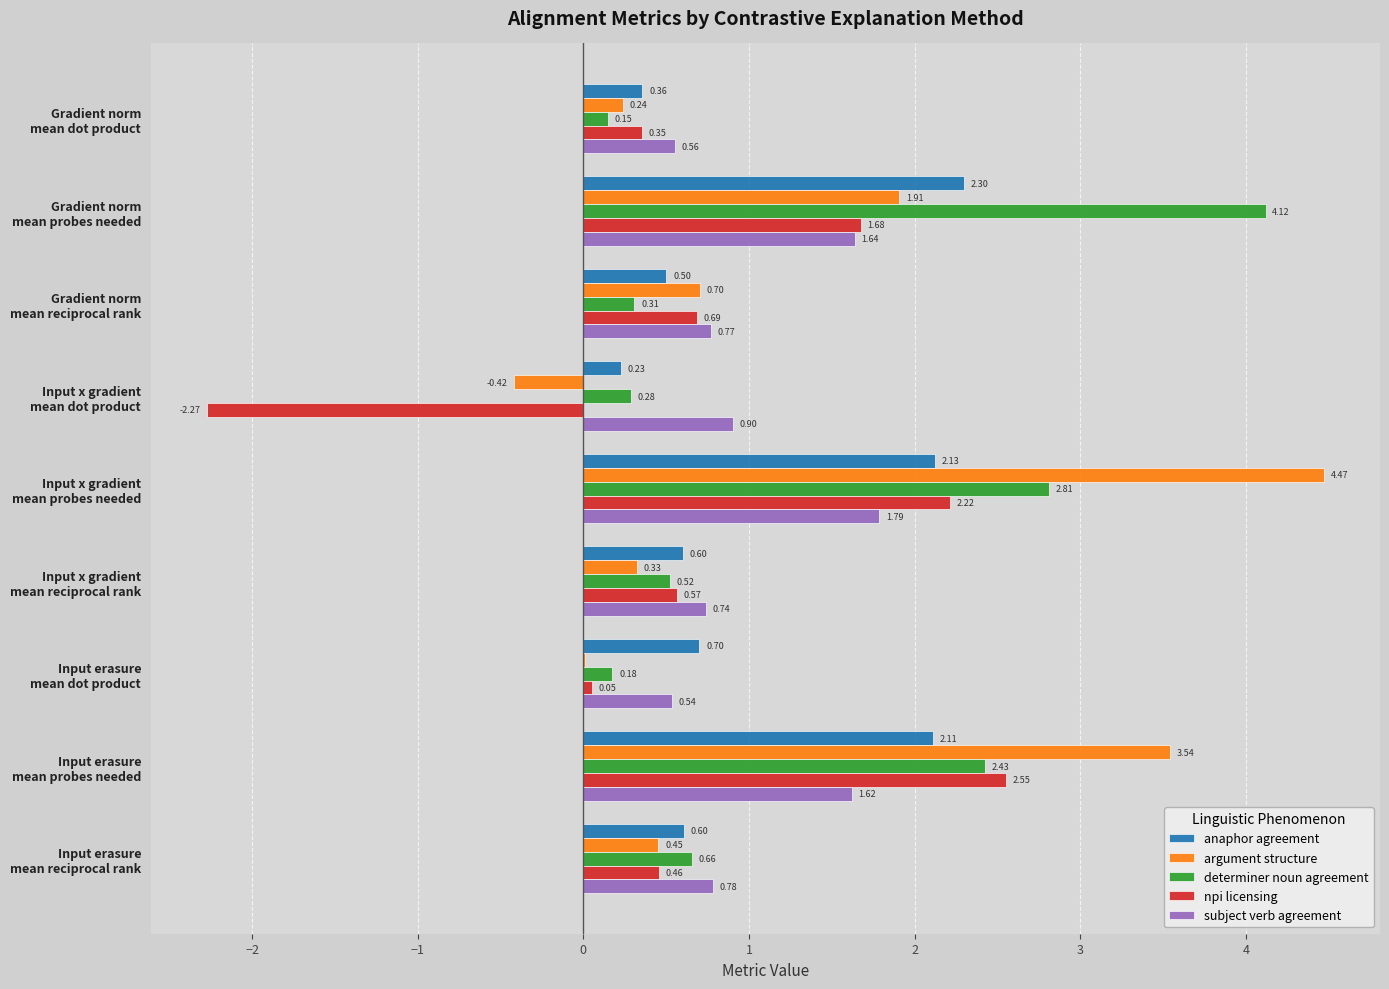

Which series has the largest total across all categories?

determiner noun agreement